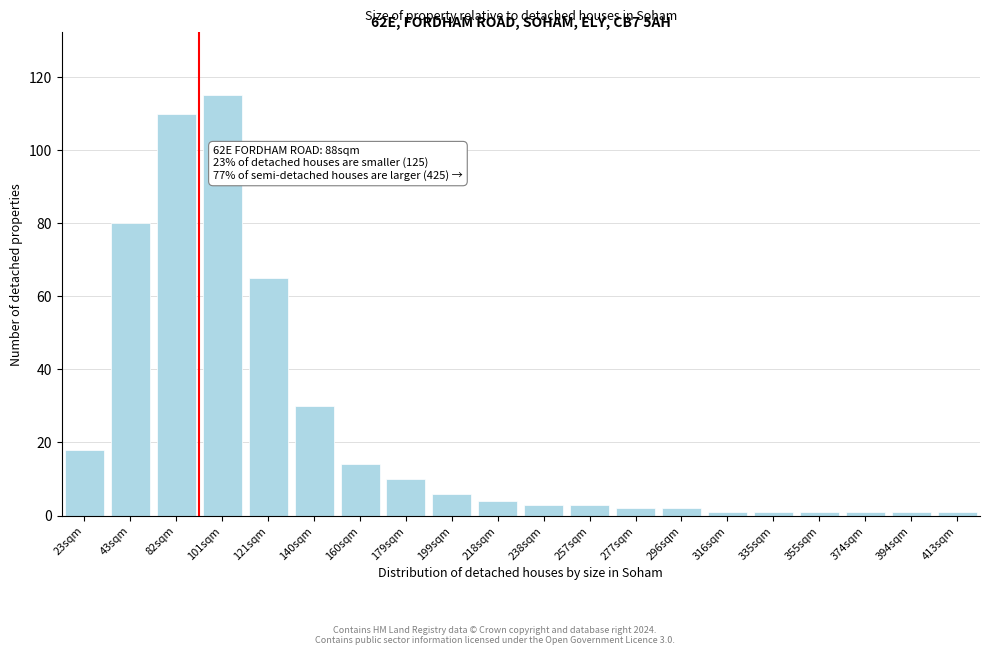

Reading right to left, transcribe all the data shown in this chart.

413sqm=1	394sqm=1	374sqm=1	355sqm=1	335sqm=1	316sqm=1	296sqm=2	277sqm=2	257sqm=3	238sqm=3	218sqm=4	199sqm=6	179sqm=10	160sqm=14	140sqm=30	121sqm=65	101sqm=115	82sqm=110	43sqm=80	23sqm=18